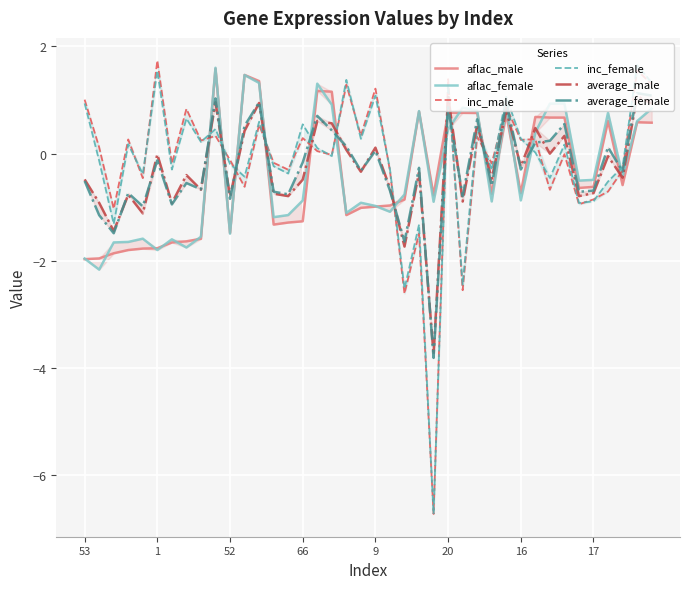

Between which two adjacent categories do average_male and inc_male first intersect?

8 and 9